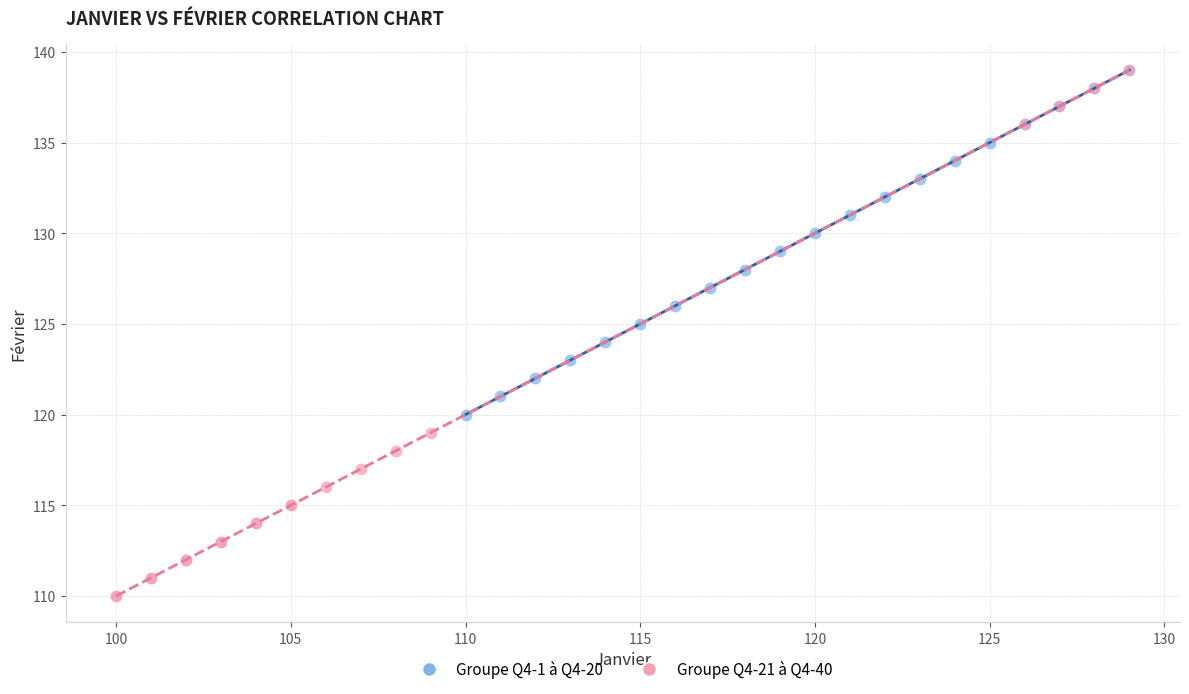

Which series contains the lowest Y value?

Groupe Q4-21 à Q4-40